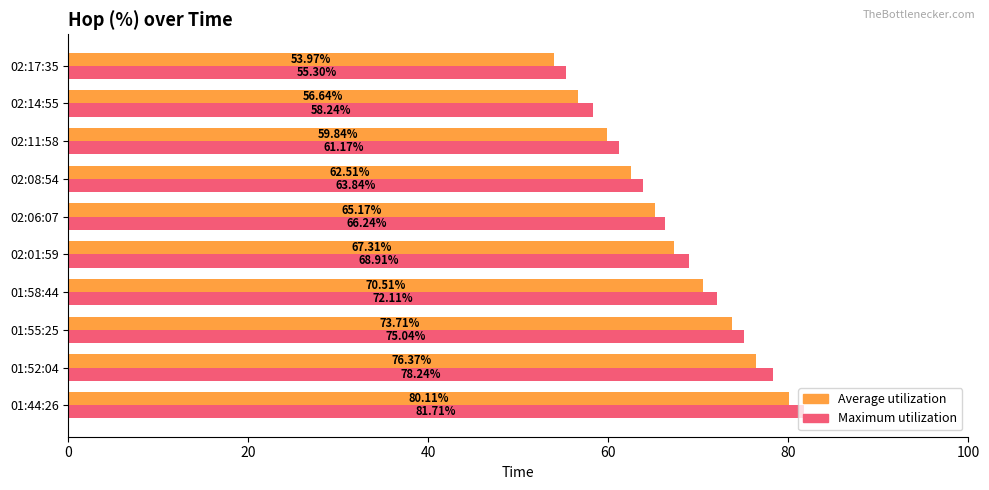

Which series has the largest total across all categories?

Maximum utilization